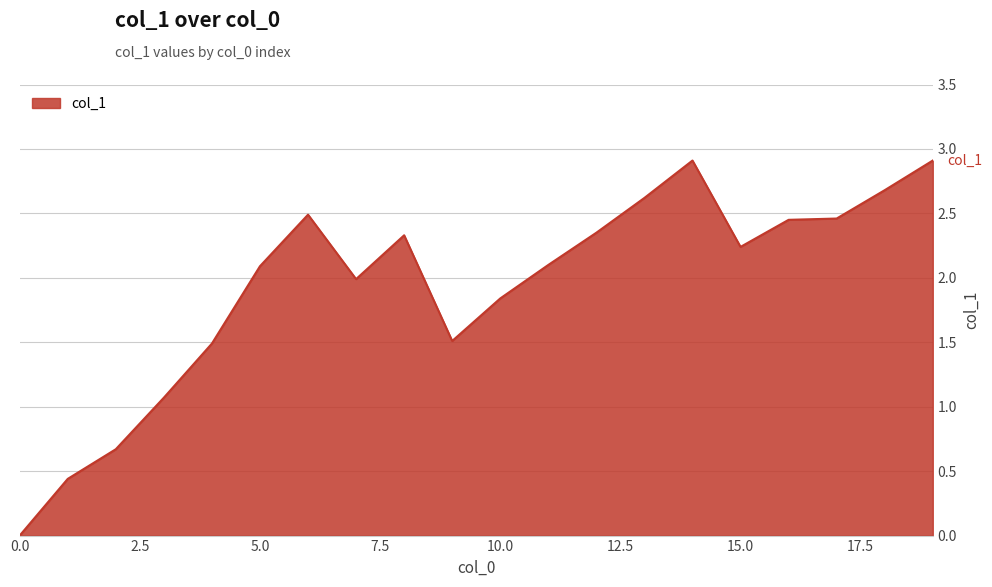

What is the greatest value displayed?

2.9